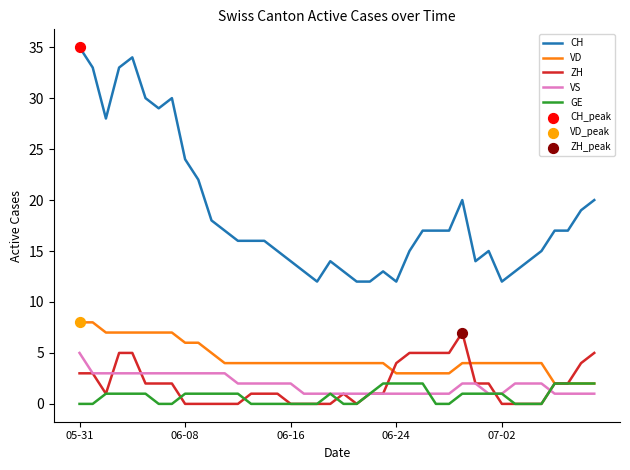

Which series has the largest total across all categories?

CH